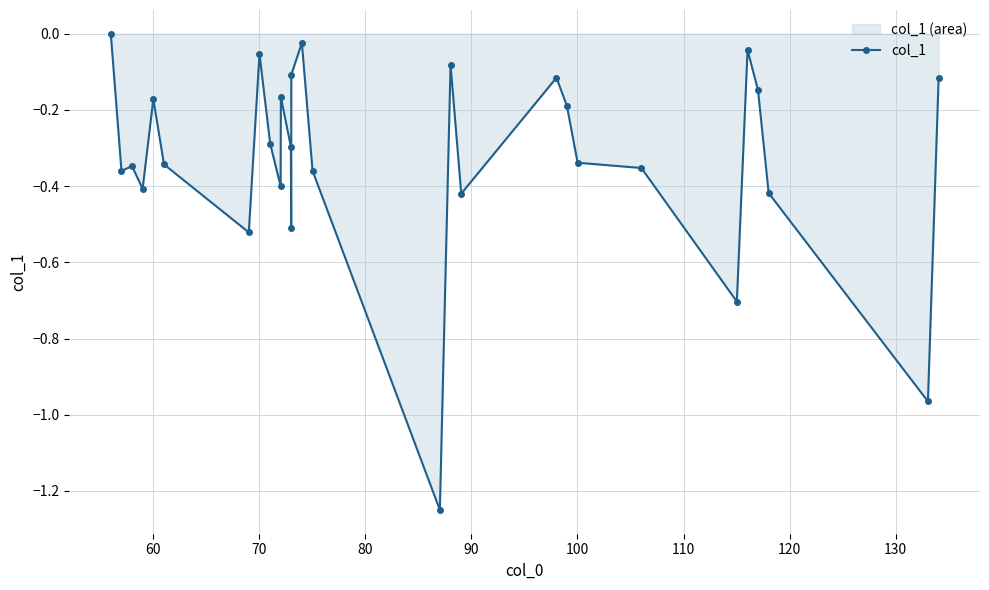

How many interior local valleys (lower than both neighbors) does the data have?

9